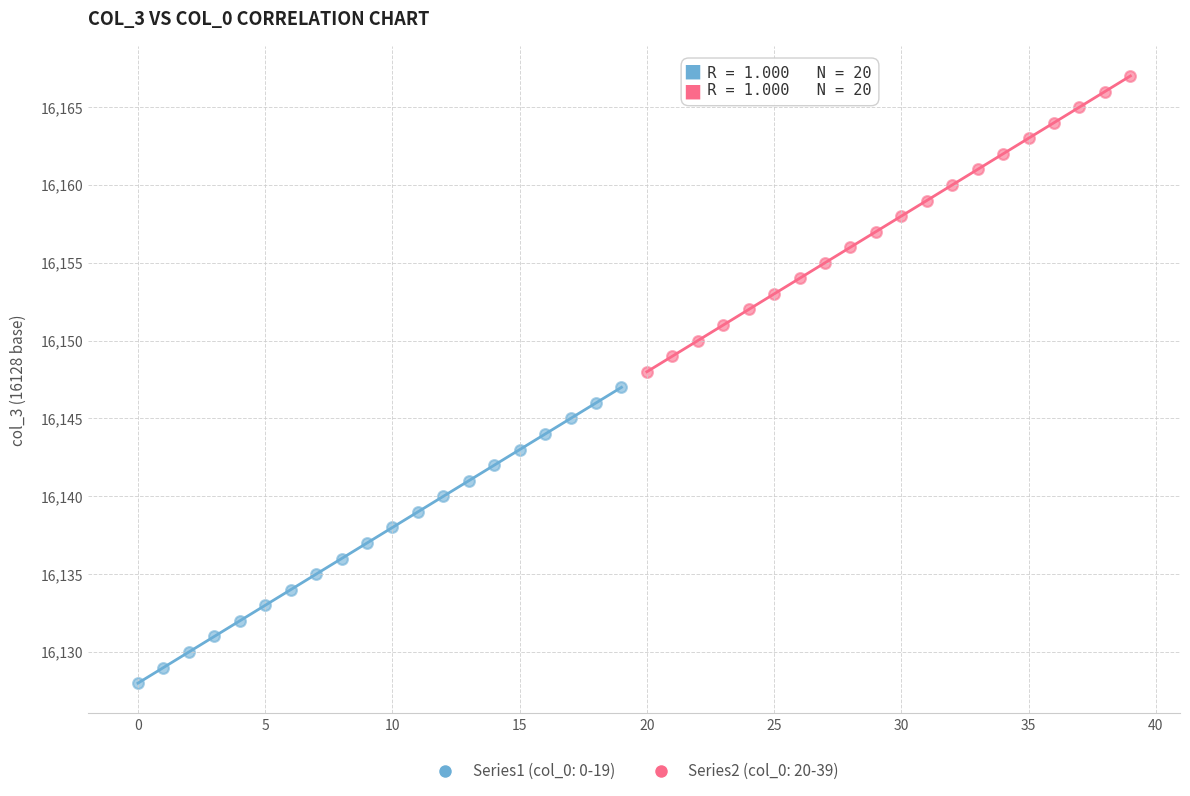

Which series reaches the maximum Y coordinate?

Series2 (col_0: 20-39)